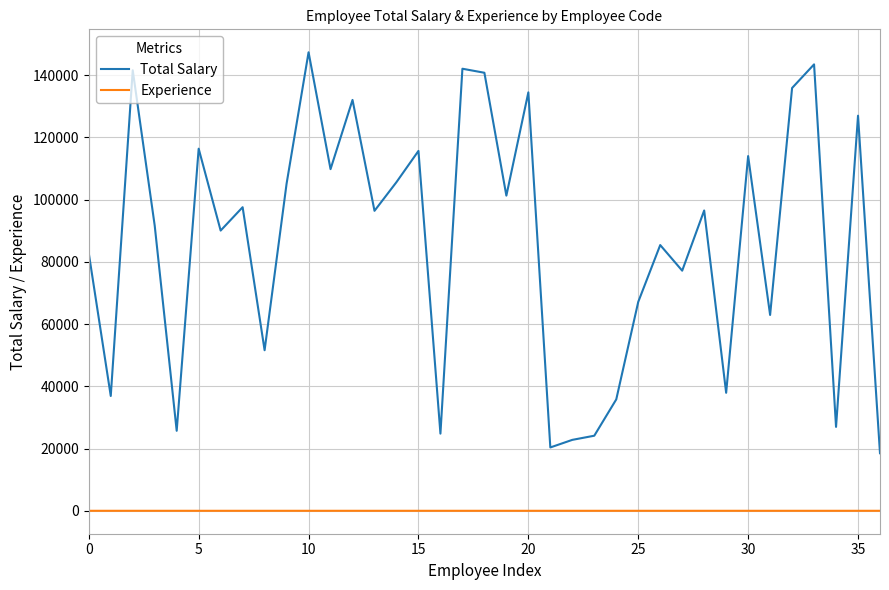

Which series has the largest range (max minus min)?

Total Salary